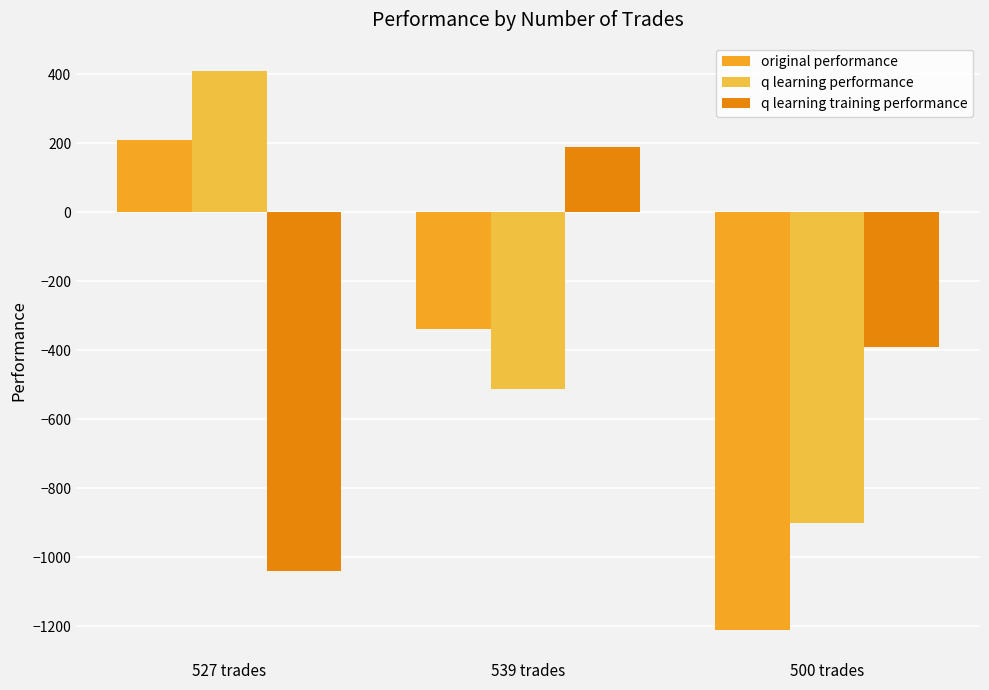

Are the bars grouped side by side (vs. stacked)?

Yes